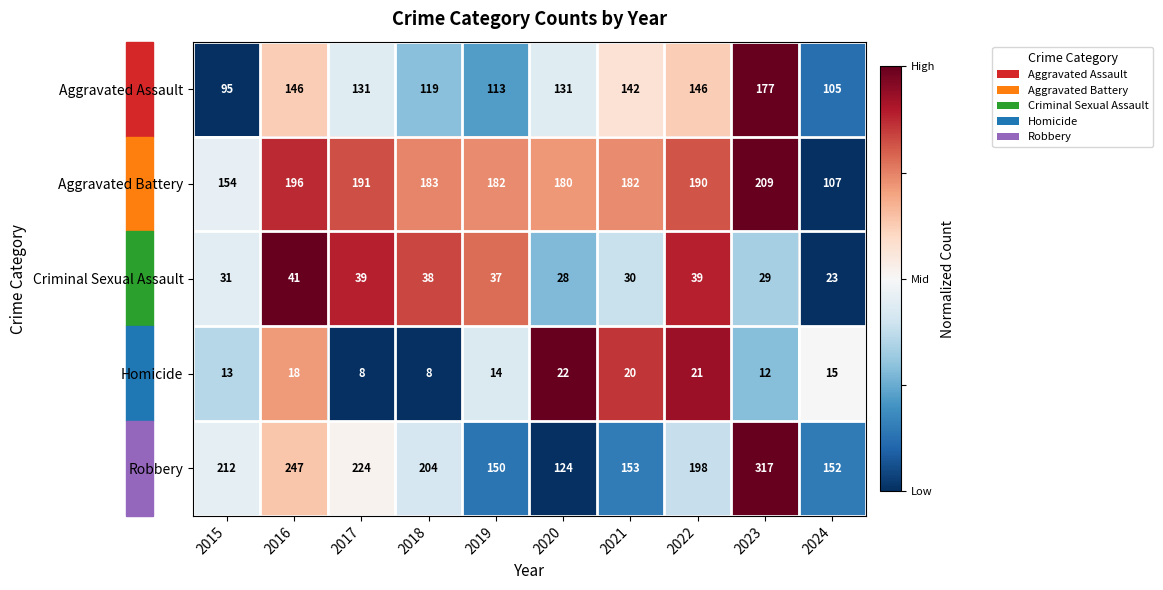

List the series in order of their peak value, lowest first.

Homicide, Criminal Sexual Assault, Aggravated Assault, Aggravated Battery, Robbery